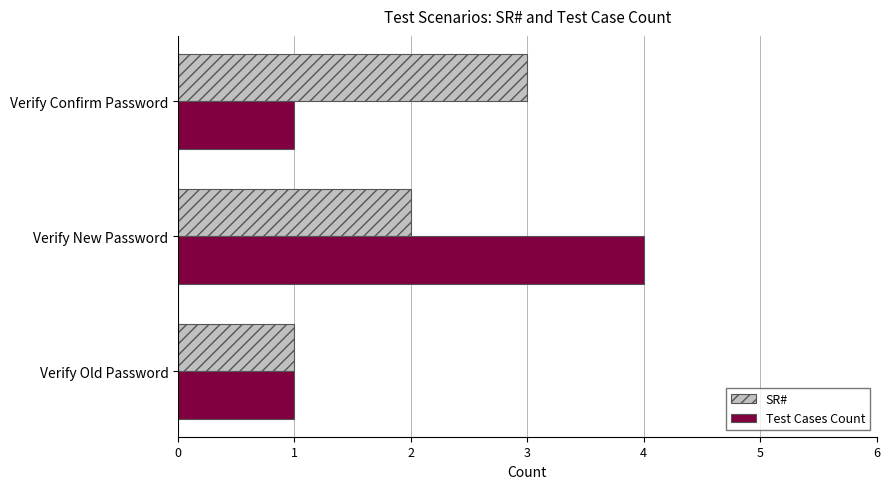

Is the value of SR# at Verify New Password greater than the value of Test Cases Count at Verify Confirm Password?

Yes